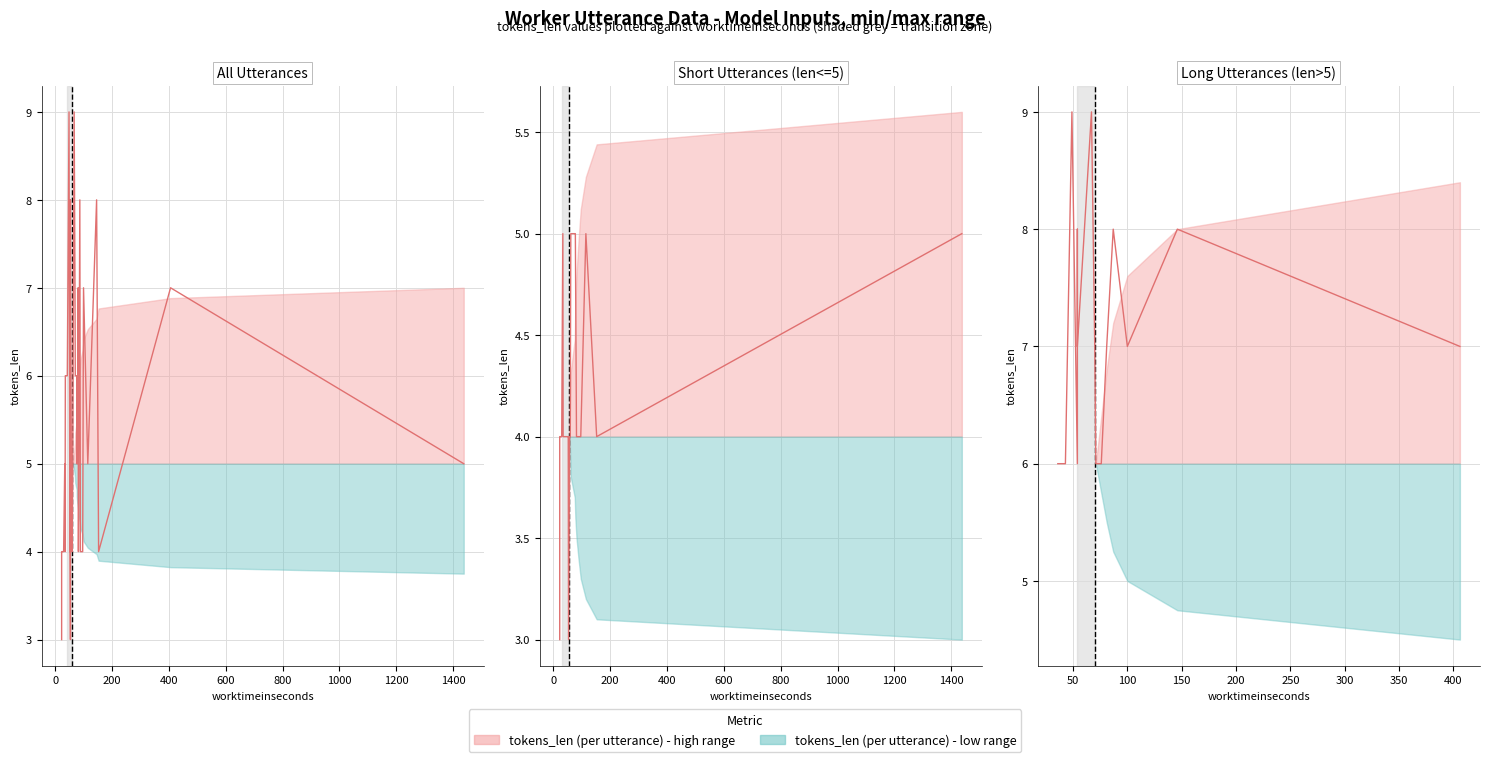

Count the number of values greater than 7.

5